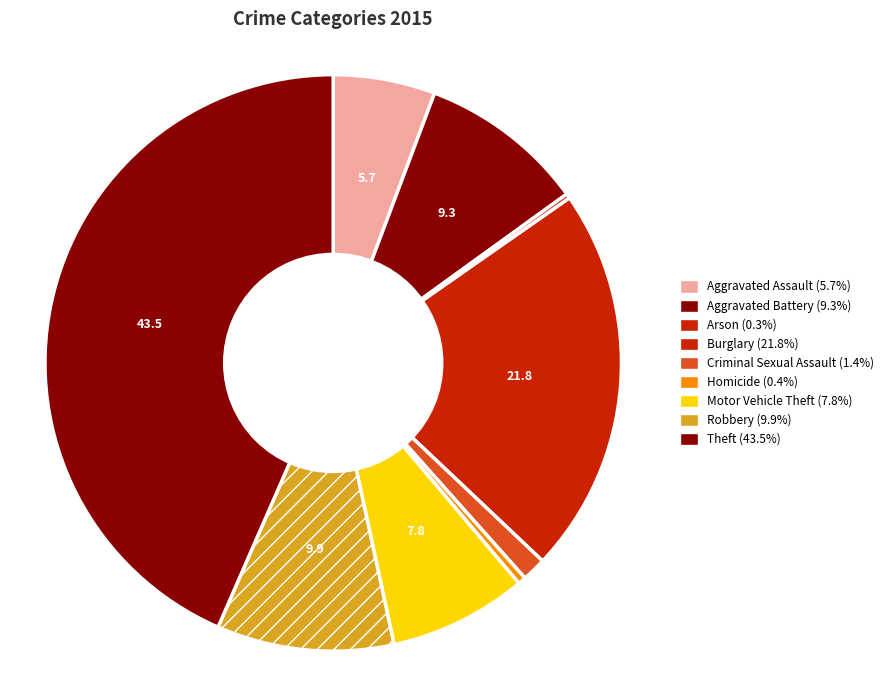

To the nearest percent, what is the difference between the Aggravated Battery and Theft slice percentages?

34%